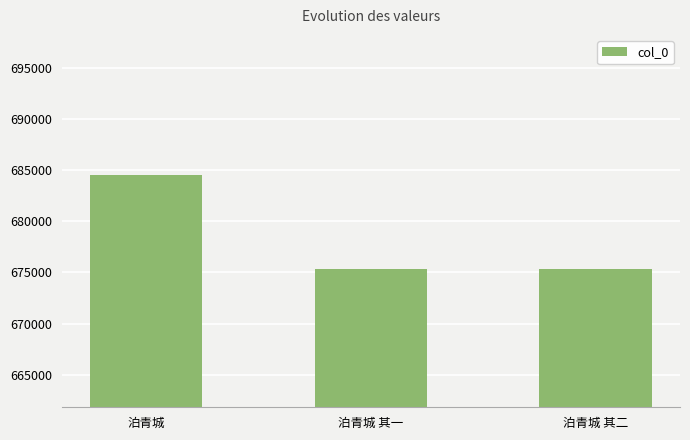

Between 泊青城 and 泊青城 其一, which is larger?

泊青城